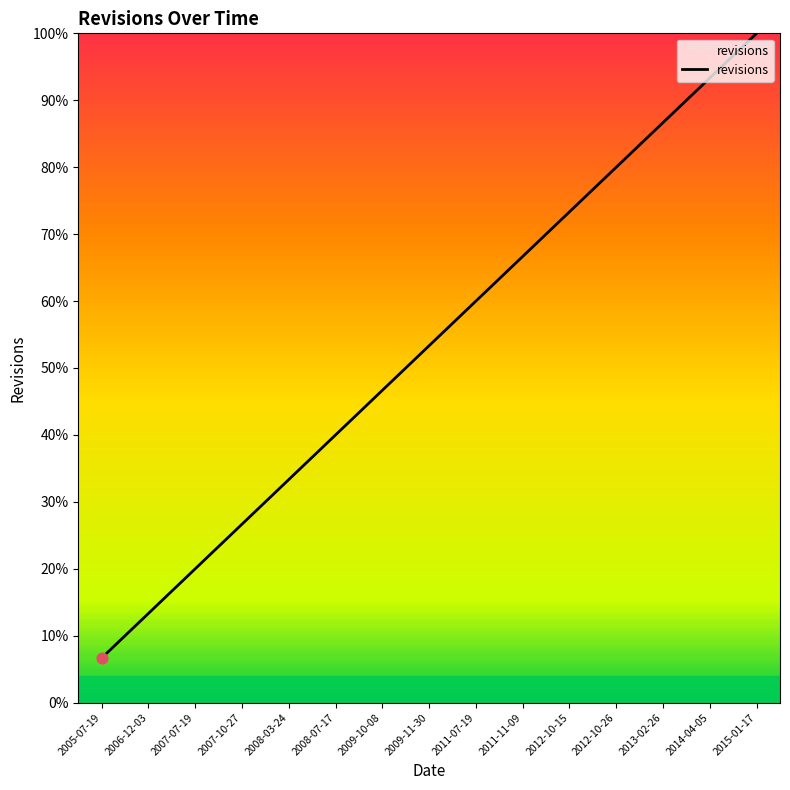

Between 2012-10-26 and 2005-07-19, which is larger?

2012-10-26